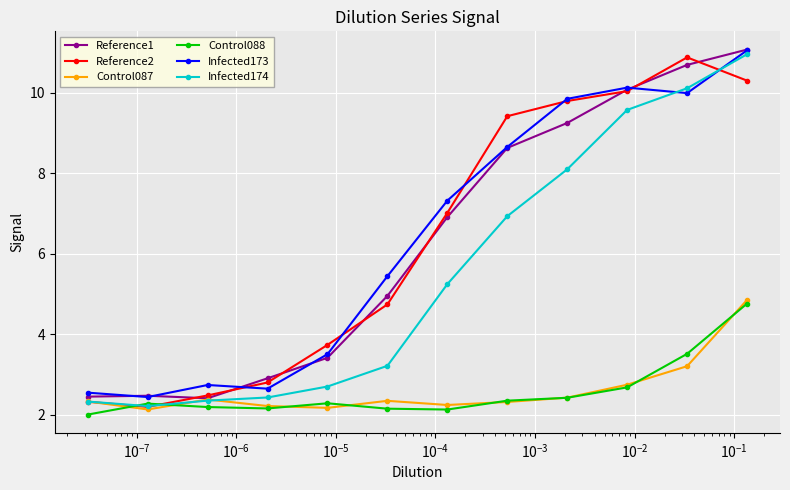

What is the value of the Reference2 point at the 7th from the left?

7.0